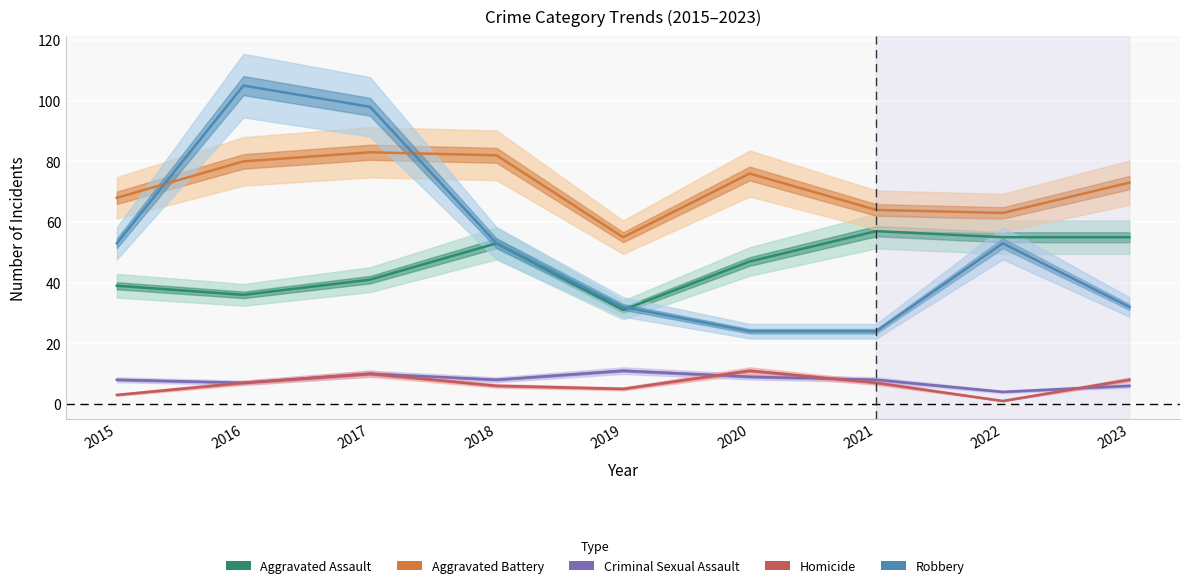

The Homicide series shows 6 at 2018. True or false?

True